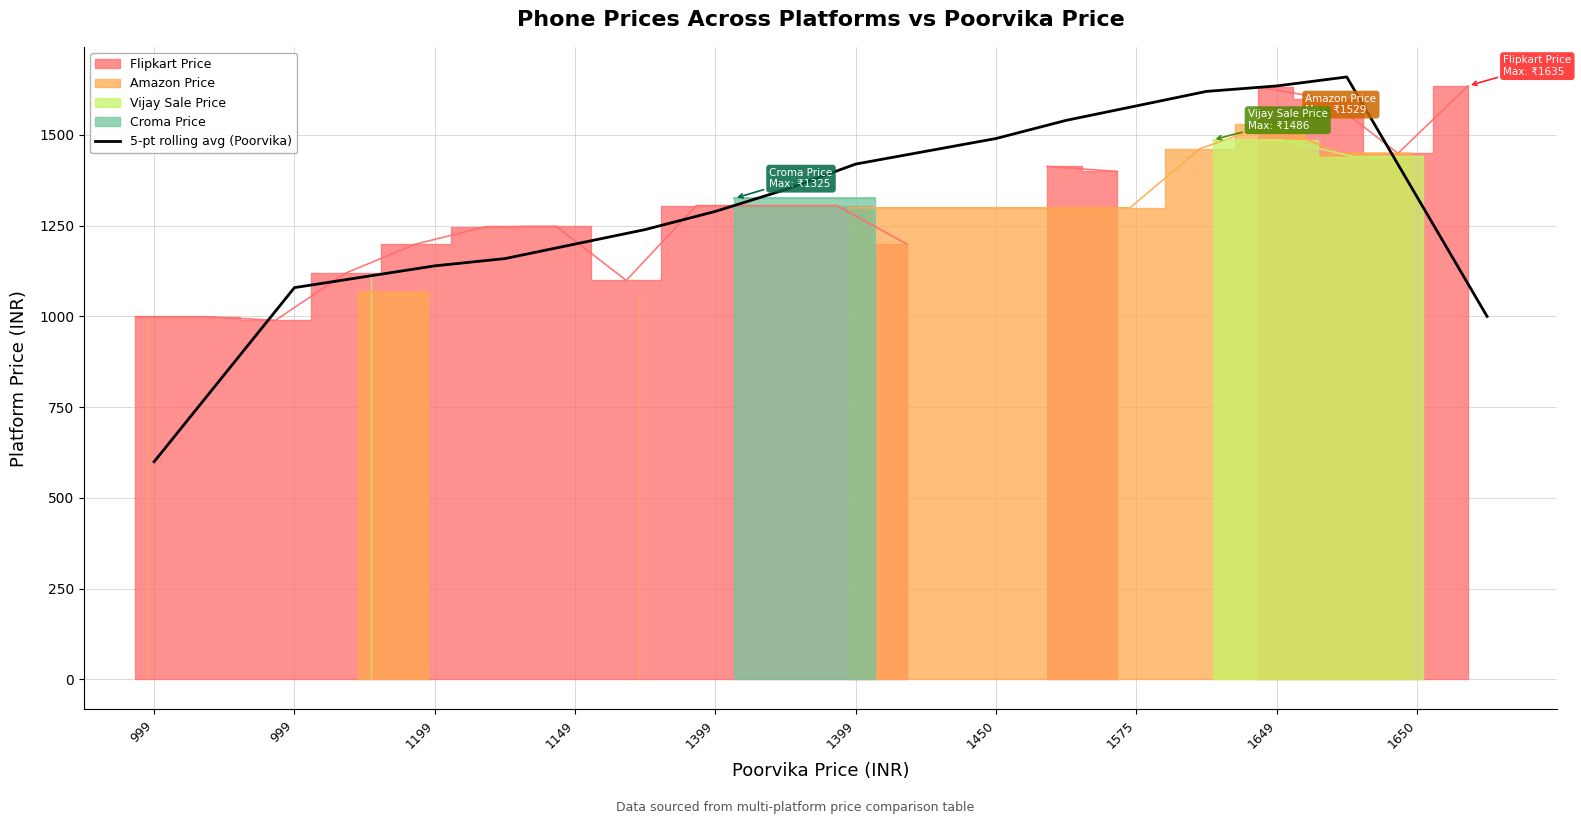

Reading left to right, transcribe all the data shown in this chart.

599.4	839.2	1079.0	1109.0	1139.0	1159.0	1199.0	1239.0	1289.0	1349.2	1419.4	1454.6	1489.8	1539.8	1579.6	1619.6	1634.6	1659.4	1329.6	999.8